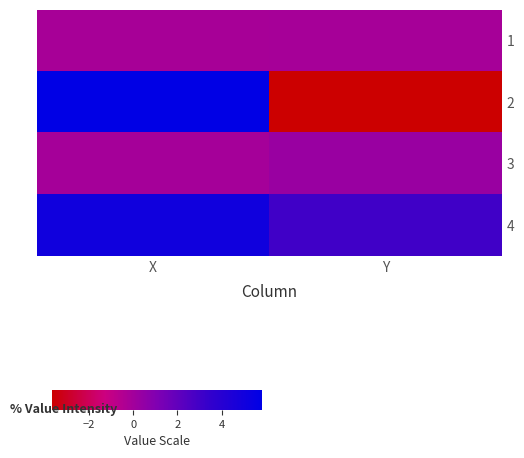

Which has a higher value, Y or X?

Y